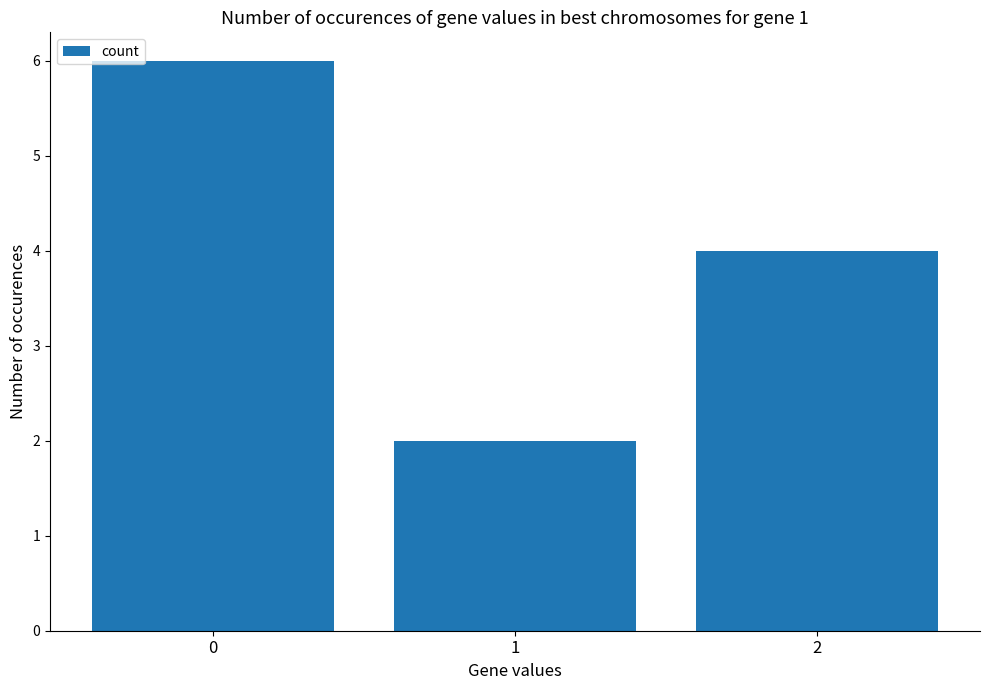

What is the ratio of the value at 1 to the value at 0?

0.3